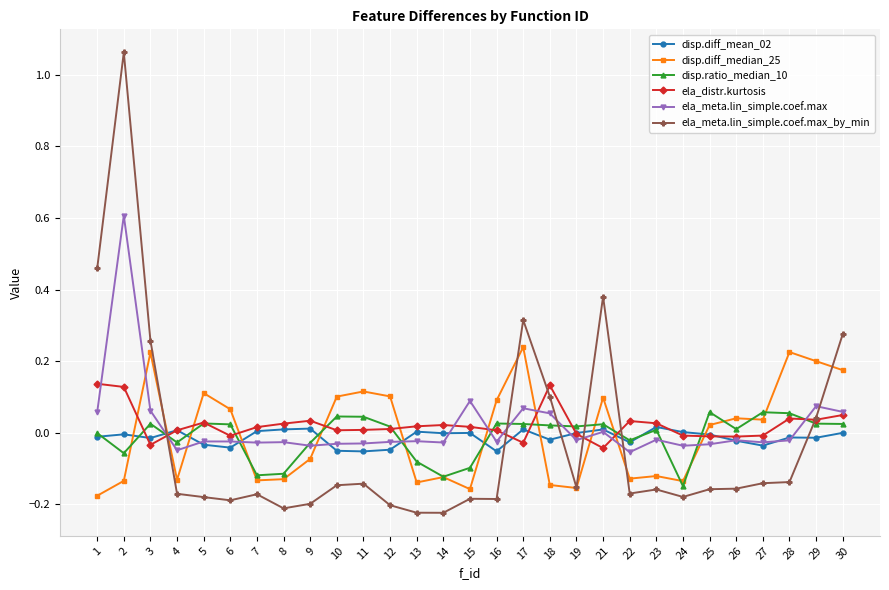

How many data points does each series have?

29